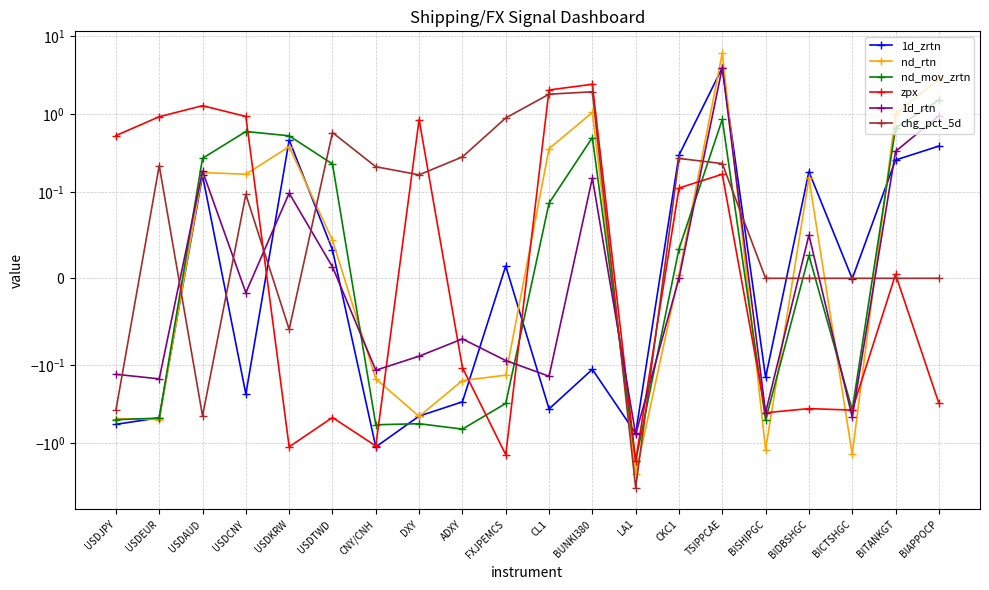

What position from the left is USDKRW?

5